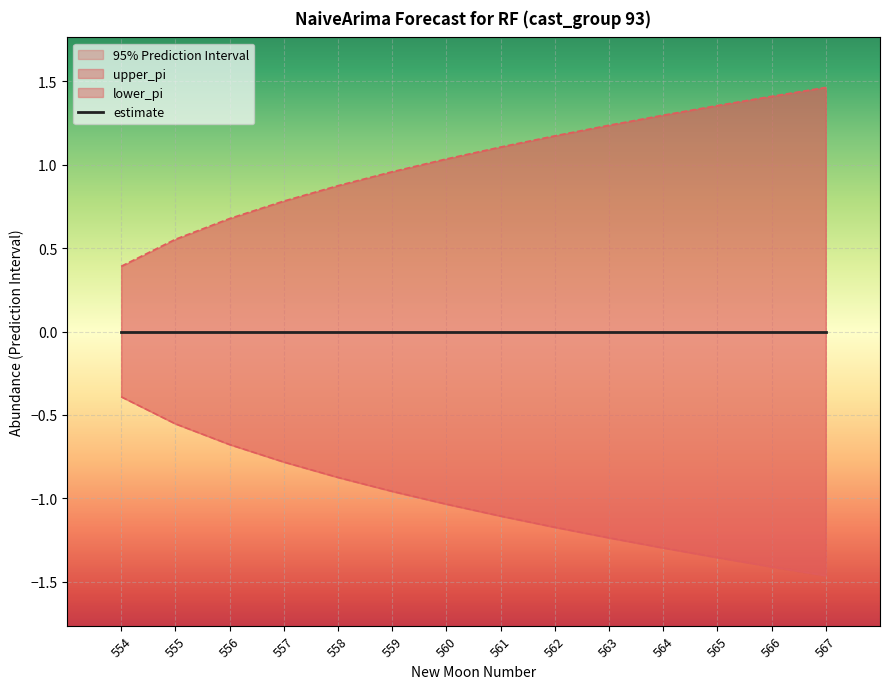

How many values in the upper_pi series exceed 1?

8